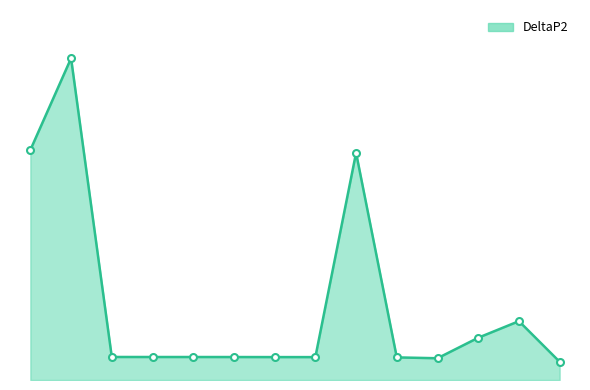

Does the chart have visible grid lines?

No